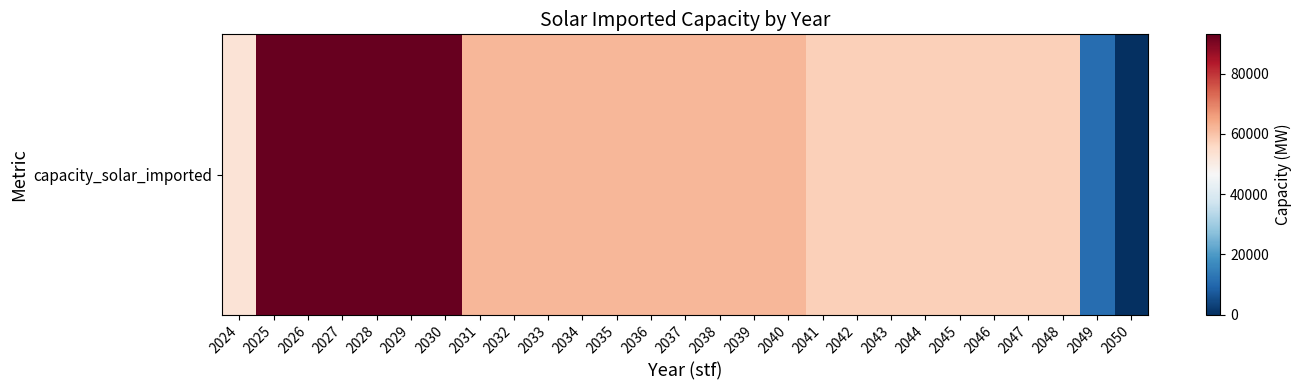

Reading right to left, transcribe all the data shown in this chart.

2050=0.0	2049=11038.3	2048=57655.2	2047=57655.2	2046=57655.2	2045=57655.2	2044=57655.2	2043=57655.2	2042=57655.2	2041=57655.2	2040=61911.5	2039=61911.5	2038=61911.5	2037=61911.5	2036=61911.5	2035=61911.5	2034=61911.5	2033=61911.5	2032=61911.5	2031=61911.5	2030=93020.0	2029=93020.0	2028=93020.0	2027=93020.0	2026=93020.0	2025=93020.0	2024=53020.0